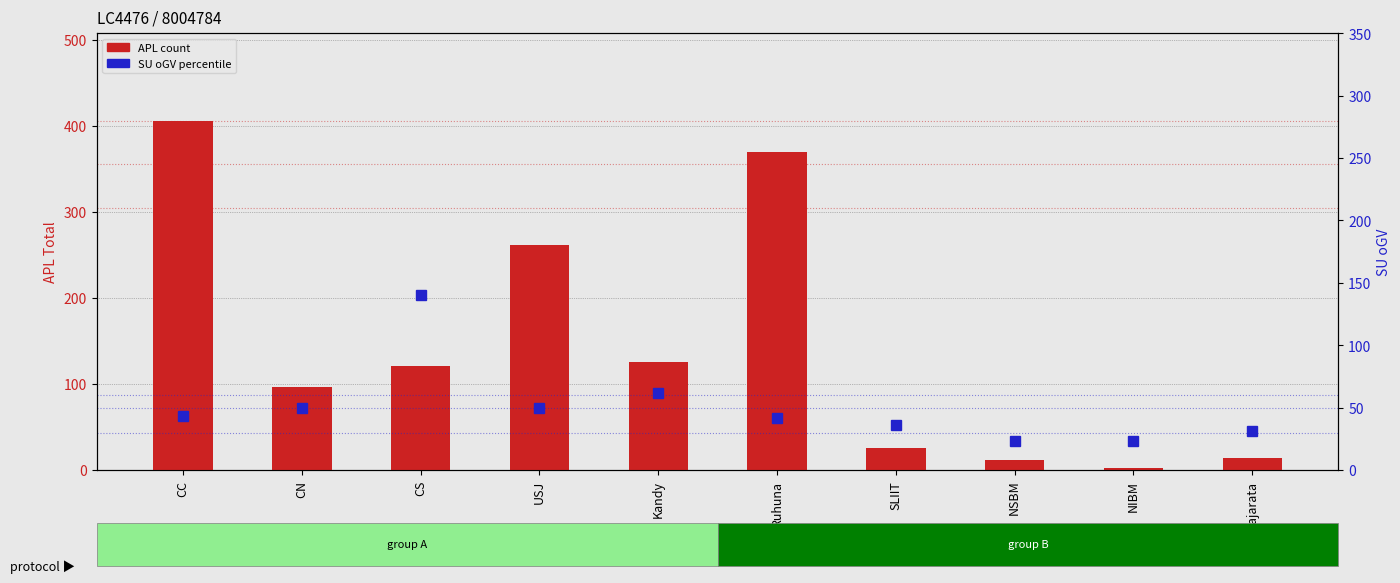

Which series has the largest range (max minus min)?

APL (count)